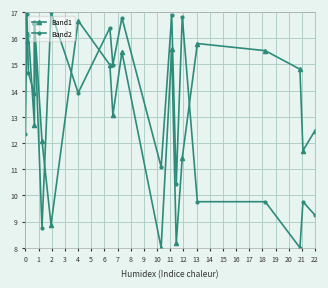

Reading left to right, extract all data points from this chart.

Band1: 17.0	15.9	16.2	12.7	16.6	12.1	8.9	16.7	15.0	13.1	15.5	8.0	15.6	8.2	11.4	15.8	15.5	14.8	11.7	12.5
Band2: 12.3	16.9	14.7	13.9	16.5	8.8	17.0	13.9	16.4	15.0	16.8	11.1	16.9	10.4	16.8	9.8	9.8	8.0	9.8	9.2